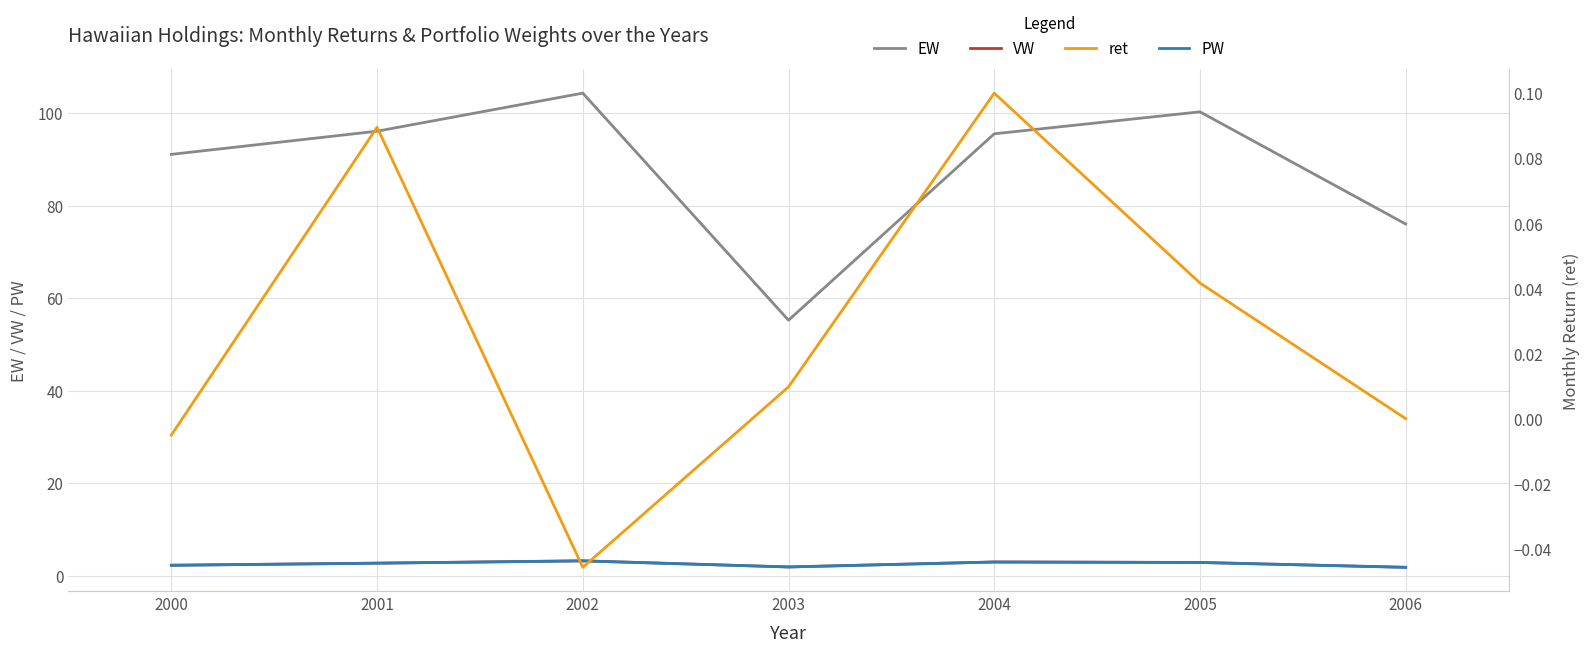

What is the average value of the PW series?

2.5